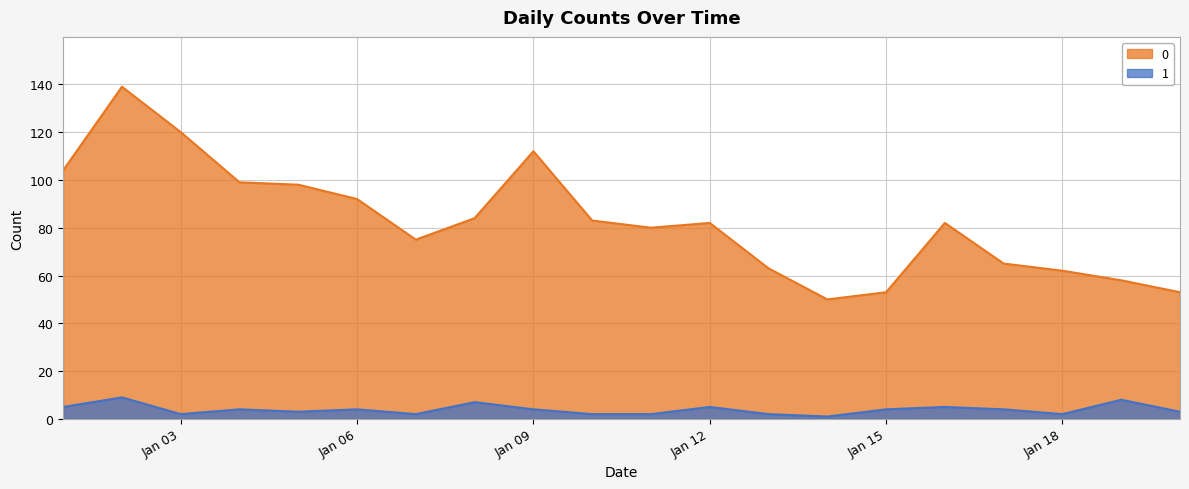

What is the difference between the highest and lowest values at Jan 15?

49